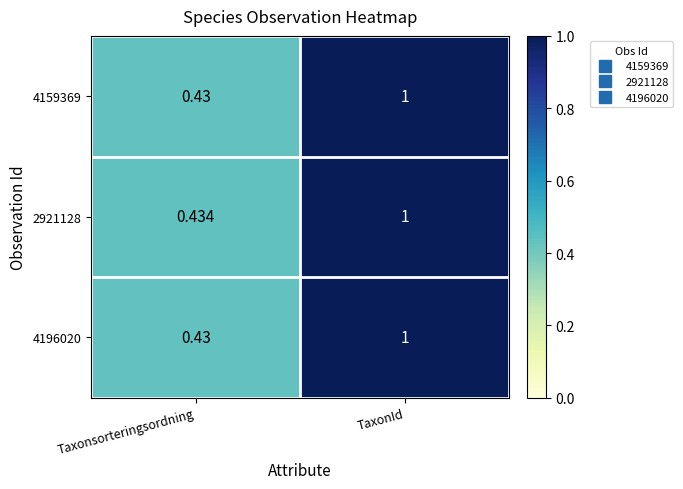

Which label corresponds to the largest value in the chart?

TaxonId